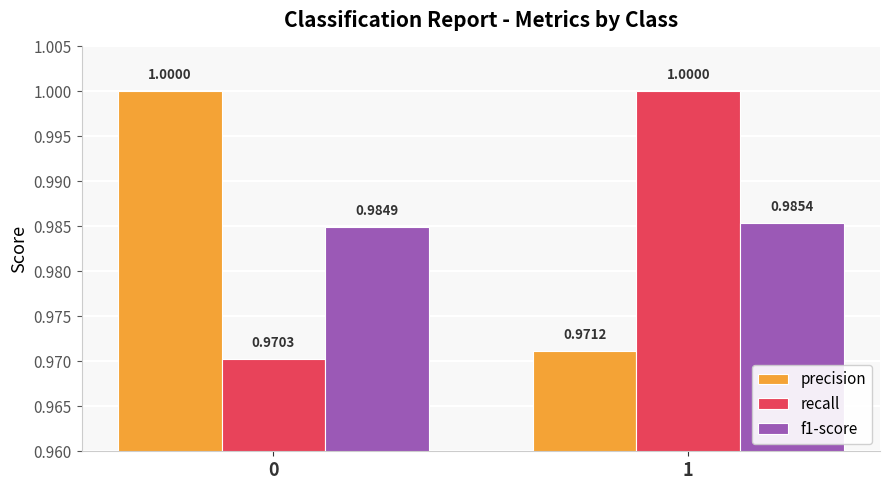

How many bars are there in each group?

3